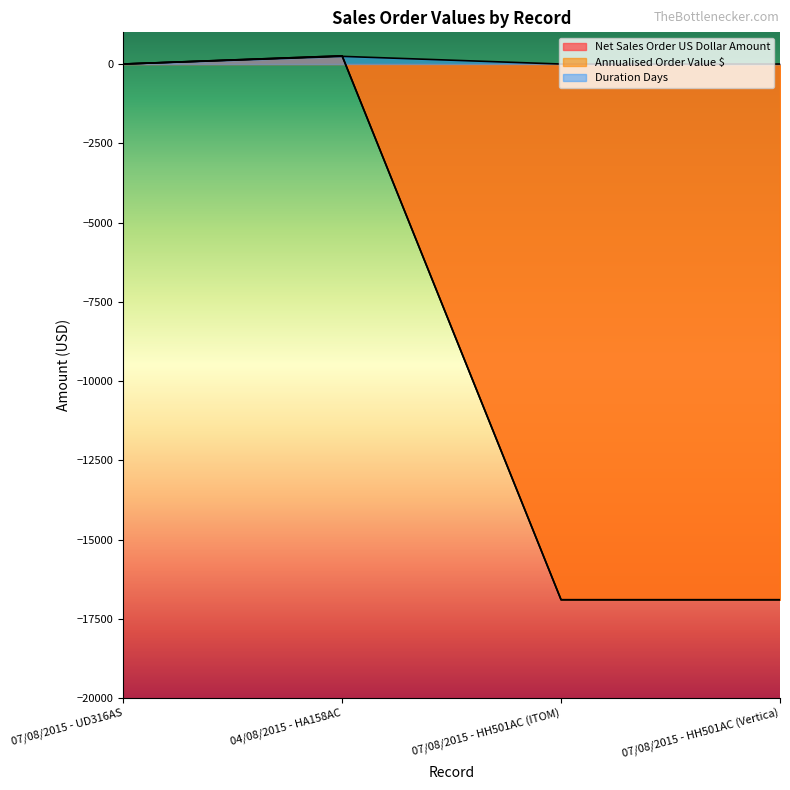

At which label is Duration Days closest to 121?

07/08/2015 - UD316AS